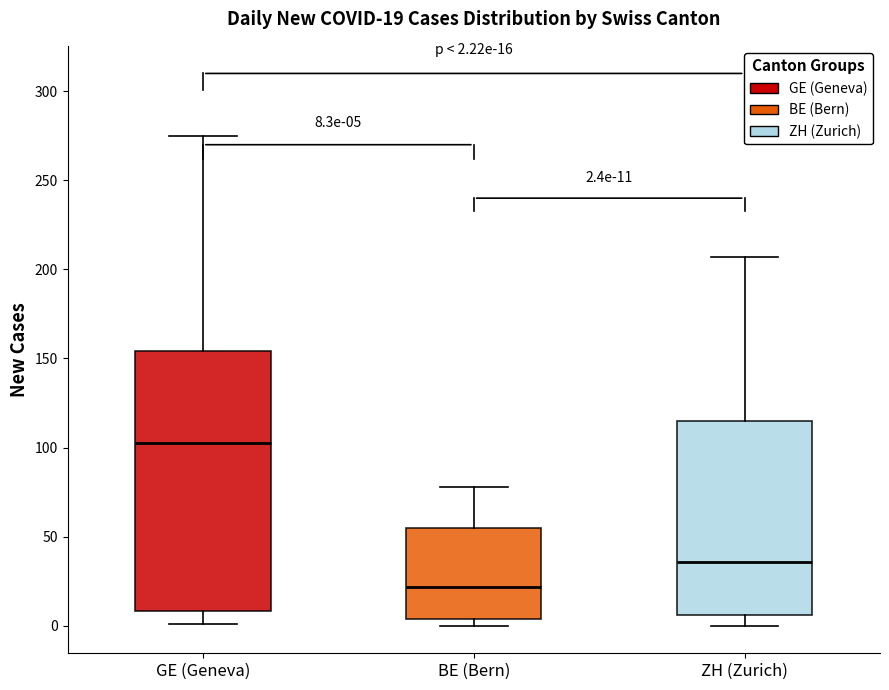

Which box's median line is the highest?

GE (Geneva)